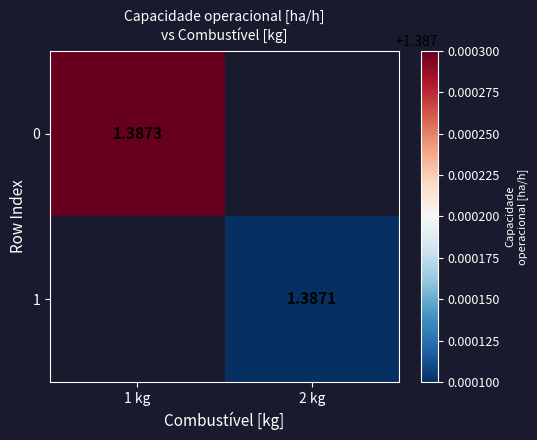

The 0 series shows 1.4 at 1 kg. True or false?

True